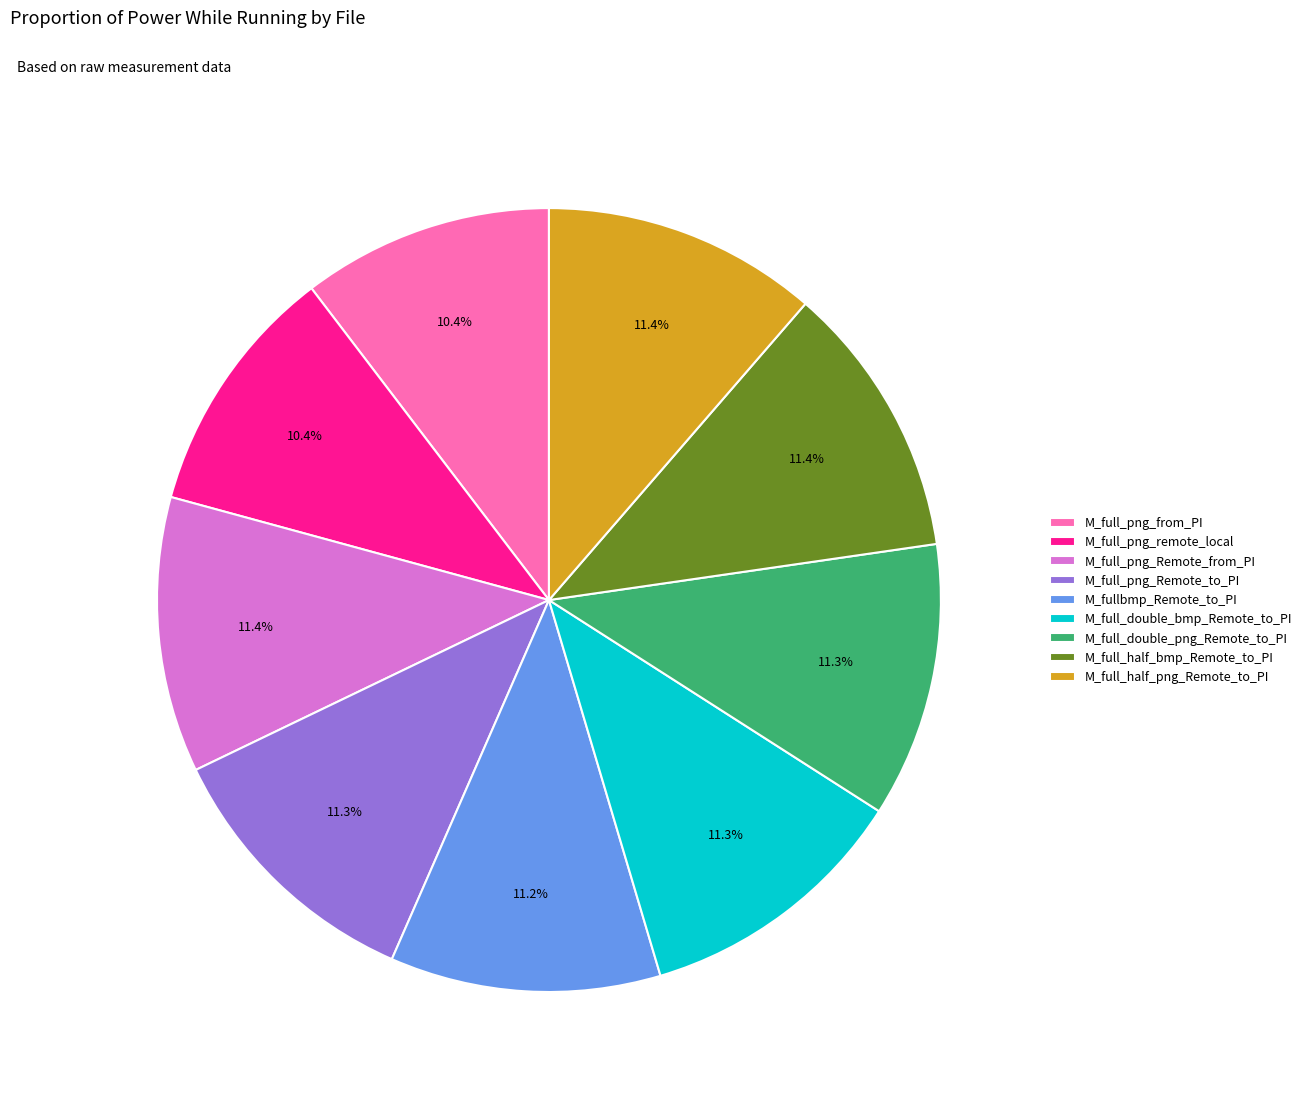

Does any single category account for the majority?

No